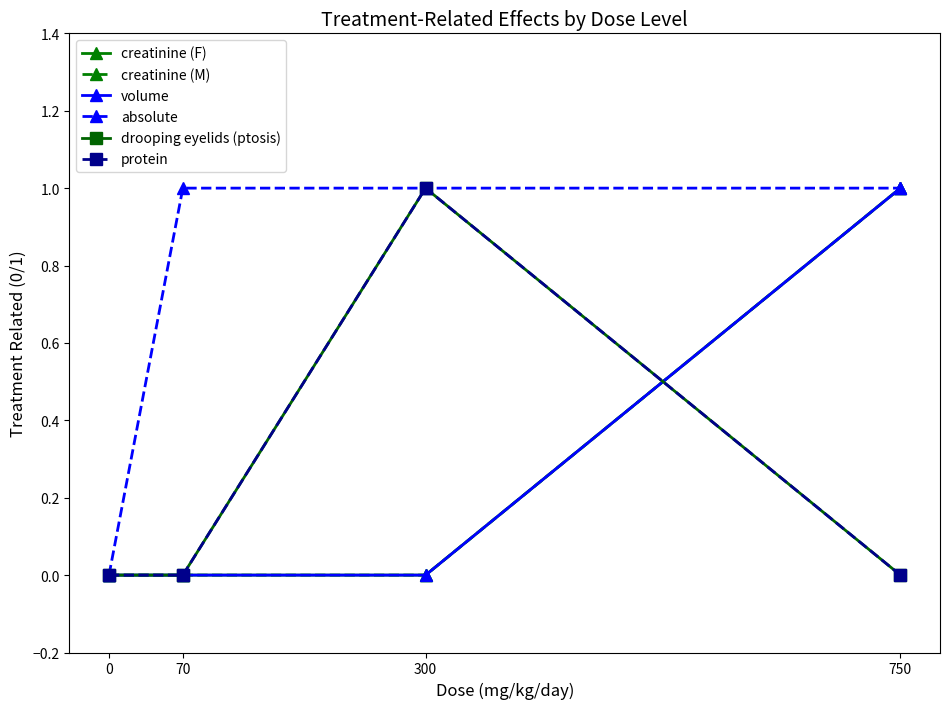

At which category is the sum across all series the highest?

750